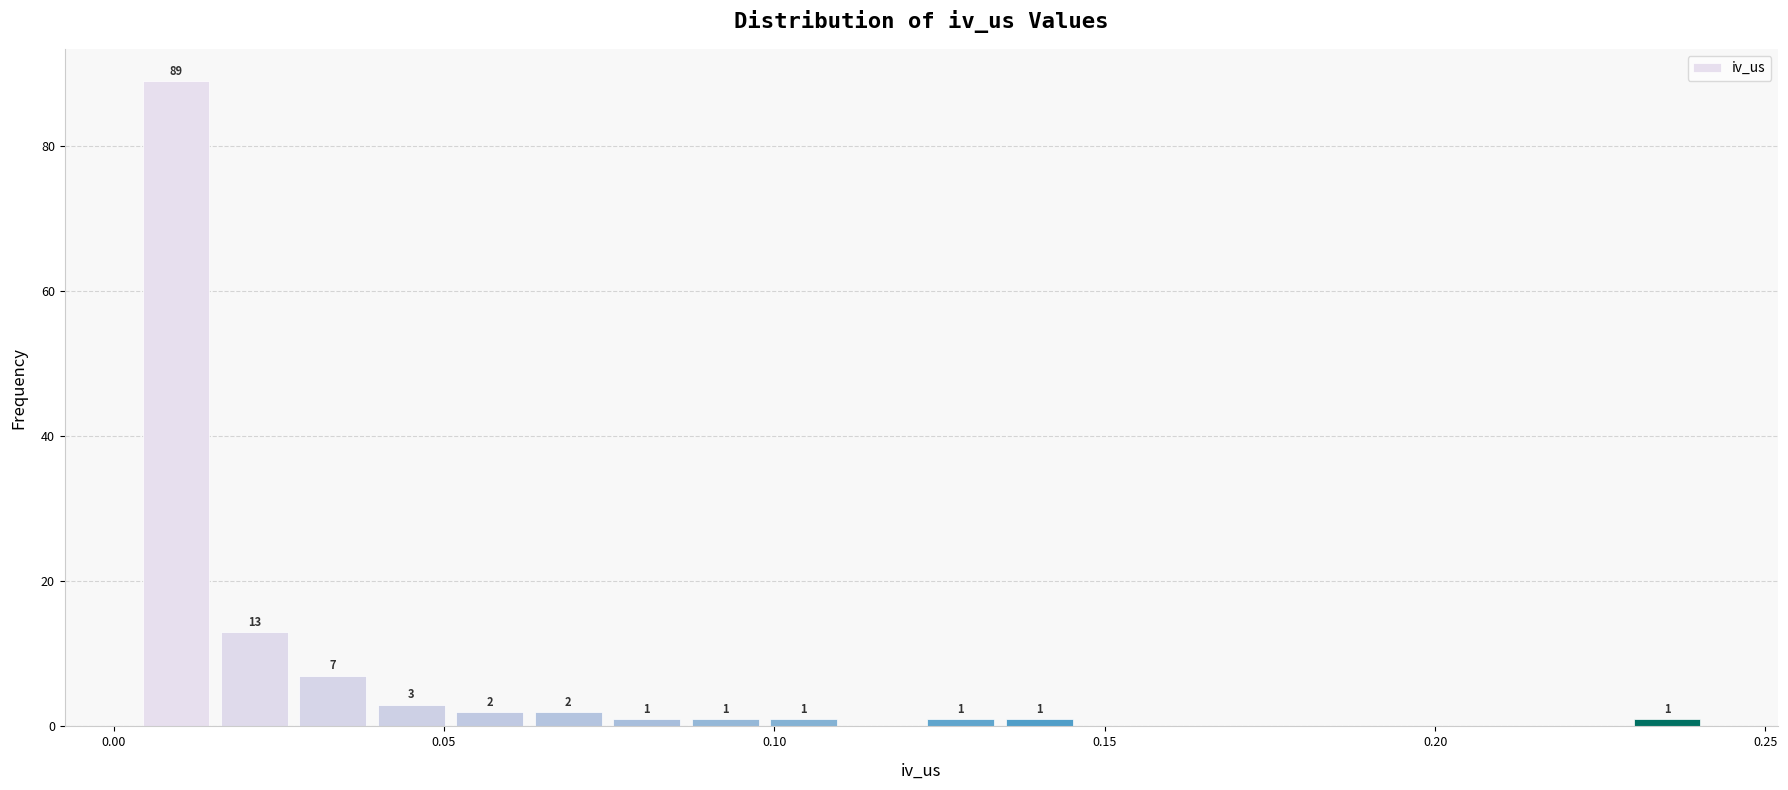

Around what value on the x-axis is the tallest bar? Give the approximate position of its centre, as read against the axis.

0.010